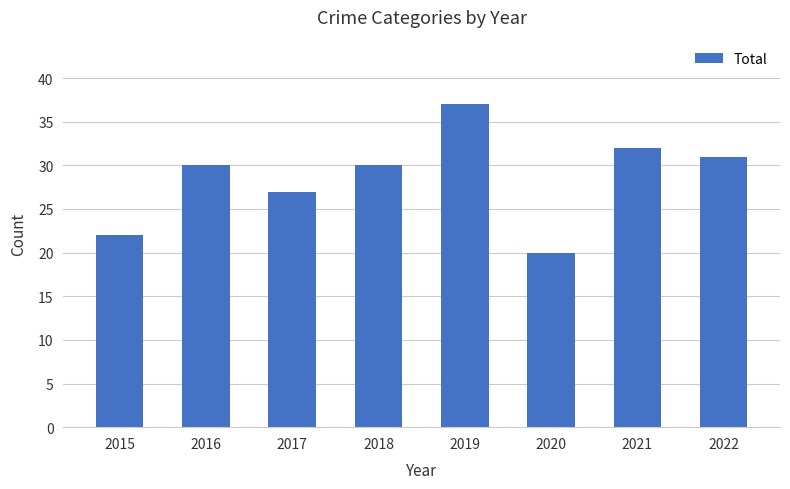

Does the chart contain any negative values?

No